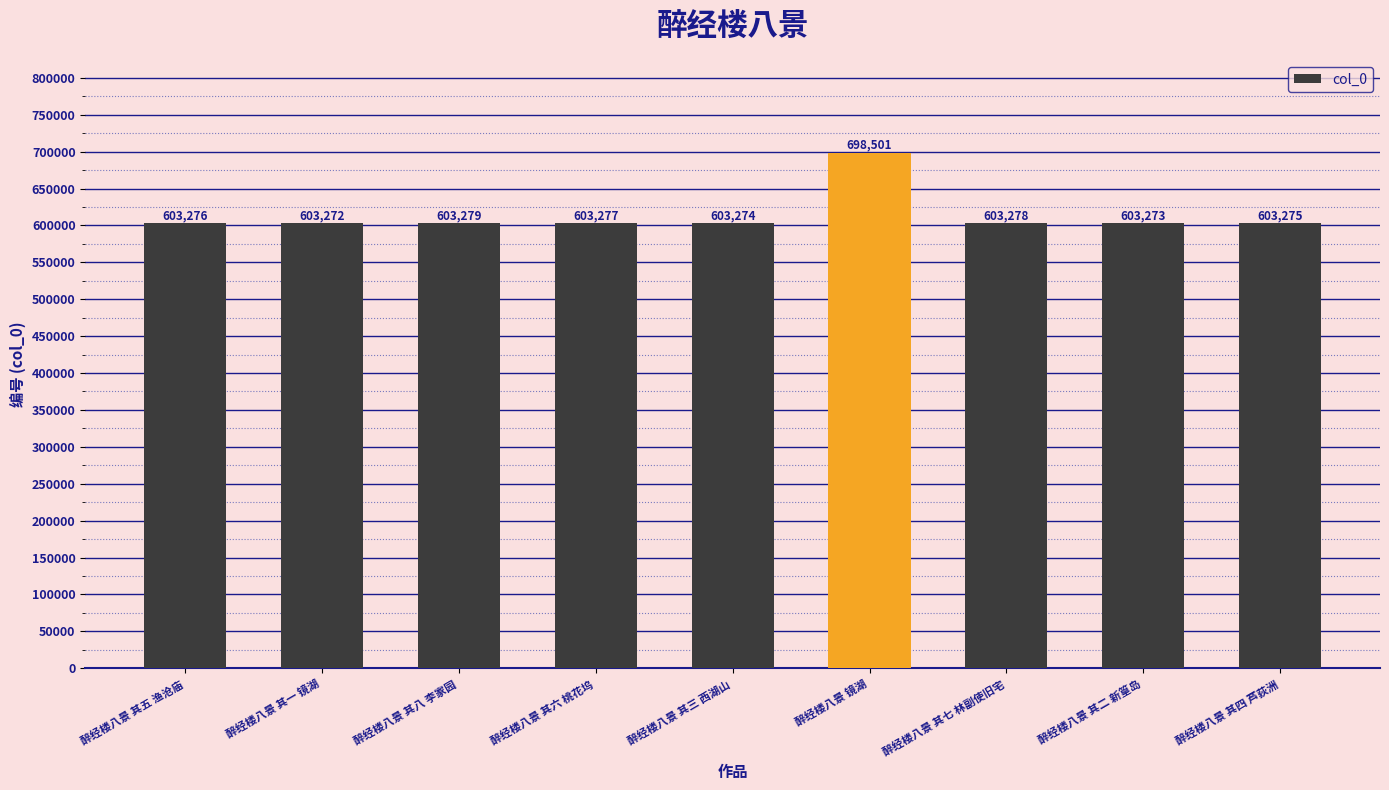

What is the difference between the second highest and minimum values?

7